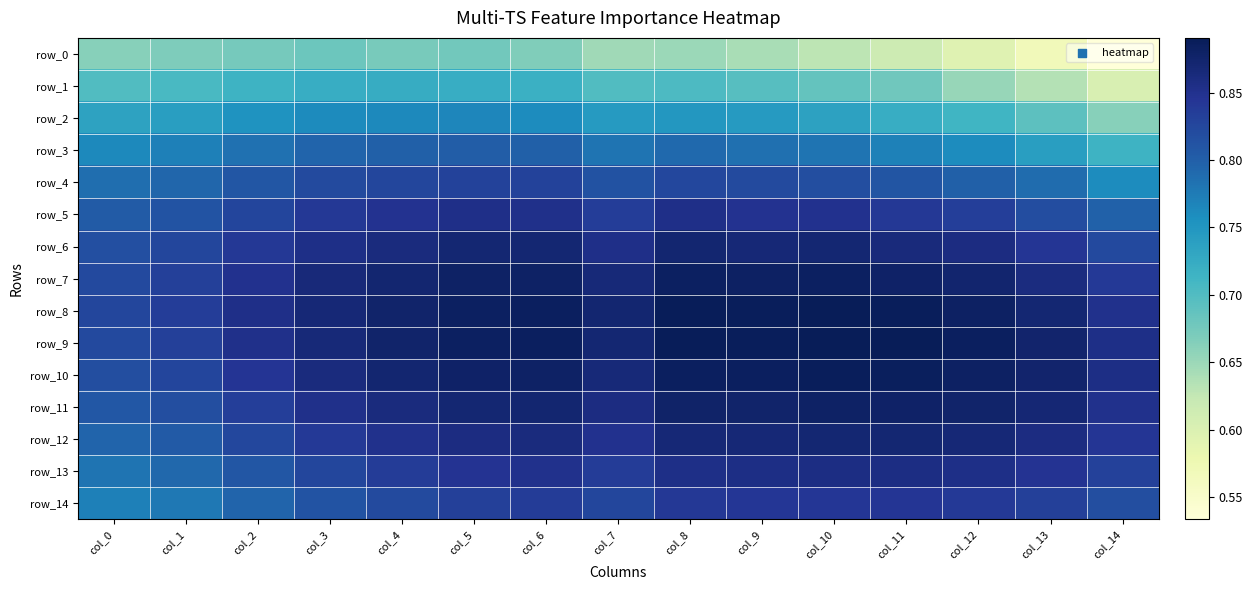

Reading left to right, extract all data points from this chart.

row_0: 0.7	0.7	0.7	0.7	0.7	0.7	0.7	0.6	0.7	0.6	0.6	0.6	0.6	0.6	0.5
row_1: 0.7	0.7	0.7	0.7	0.7	0.7	0.7	0.7	0.7	0.7	0.7	0.7	0.7	0.6	0.6
row_2: 0.7	0.7	0.8	0.8	0.8	0.8	0.8	0.7	0.7	0.7	0.7	0.7	0.7	0.7	0.7
row_3: 0.8	0.8	0.8	0.8	0.8	0.8	0.8	0.8	0.8	0.8	0.8	0.8	0.8	0.7	0.7
row_4: 0.8	0.8	0.8	0.8	0.8	0.8	0.8	0.8	0.8	0.8	0.8	0.8	0.8	0.8	0.8
row_5: 0.8	0.8	0.8	0.8	0.8	0.9	0.9	0.8	0.9	0.8	0.8	0.8	0.8	0.8	0.8
row_6: 0.8	0.8	0.8	0.9	0.9	0.9	0.9	0.9	0.9	0.9	0.9	0.9	0.9	0.8	0.8
row_7: 0.8	0.8	0.8	0.9	0.9	0.9	0.9	0.9	0.9	0.9	0.9	0.9	0.9	0.9	0.8
row_8: 0.8	0.8	0.9	0.9	0.9	0.9	0.9	0.9	0.9	0.9	0.9	0.9	0.9	0.9	0.9
row_9: 0.8	0.8	0.9	0.9	0.9	0.9	0.9	0.9	0.9	0.9	0.9	0.9	0.9	0.9	0.9
row_10: 0.8	0.8	0.8	0.9	0.9	0.9	0.9	0.9	0.9	0.9	0.9	0.9	0.9	0.9	0.9
row_11: 0.8	0.8	0.8	0.9	0.9	0.9	0.9	0.9	0.9	0.9	0.9	0.9	0.9	0.9	0.9
row_12: 0.8	0.8	0.8	0.8	0.9	0.9	0.9	0.8	0.9	0.9	0.9	0.9	0.9	0.9	0.8
row_13: 0.8	0.8	0.8	0.8	0.8	0.8	0.9	0.8	0.9	0.9	0.9	0.9	0.9	0.8	0.8
row_14: 0.8	0.8	0.8	0.8	0.8	0.8	0.8	0.8	0.8	0.8	0.8	0.8	0.8	0.8	0.8